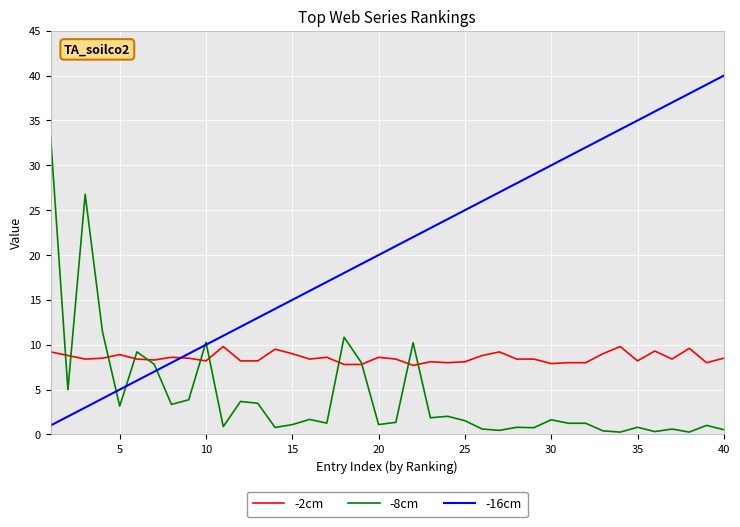

Which series has the largest total across all categories?

-16cm